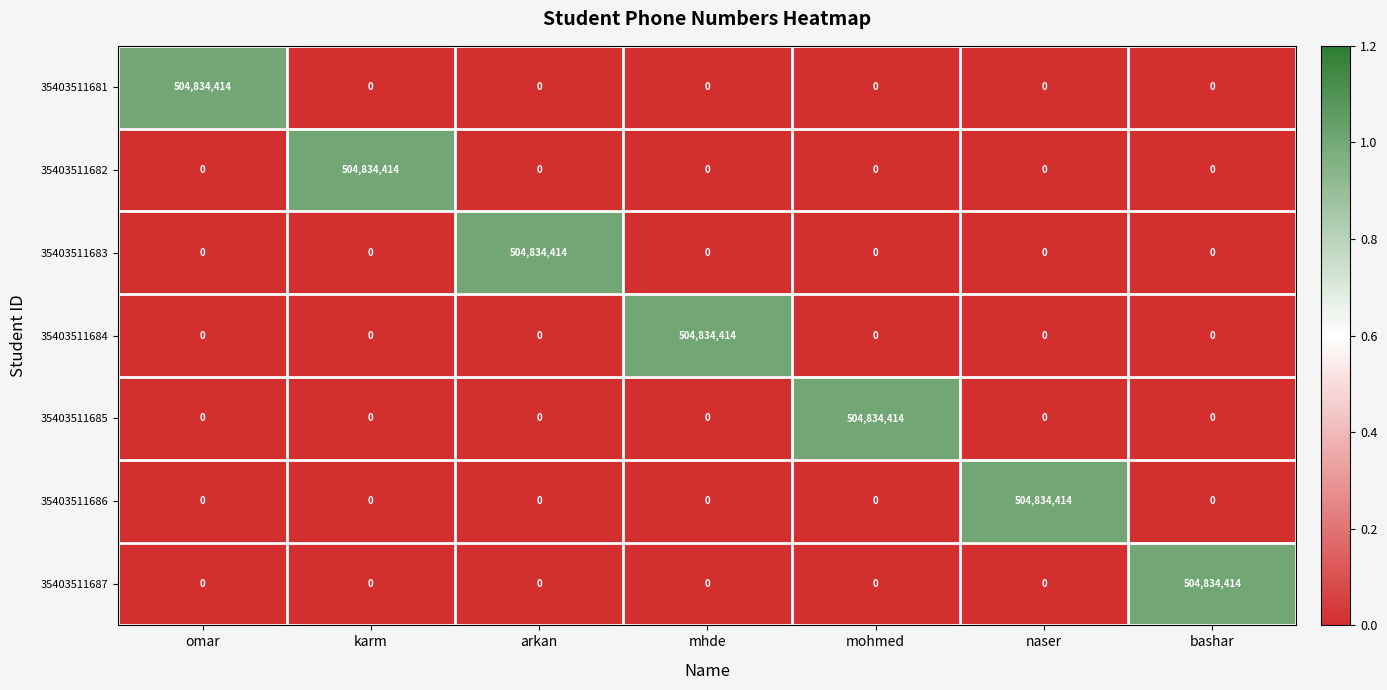

At how many categories does at least one series exceed 0?

7